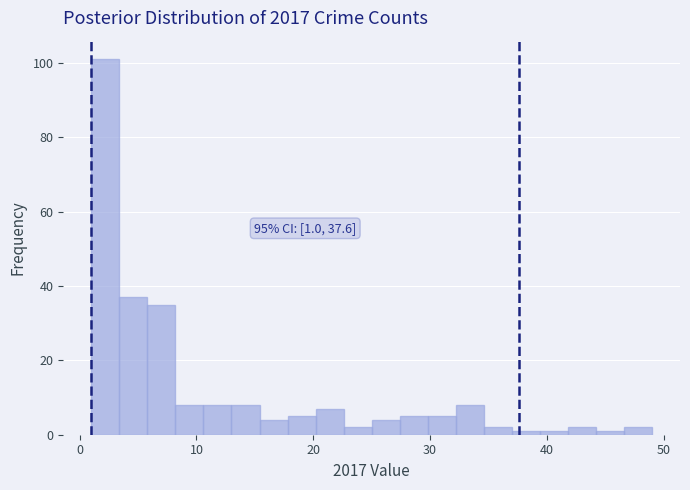

Around what value on the x-axis is the tallest bar? Give the approximate position of its centre, as read against the axis.

2